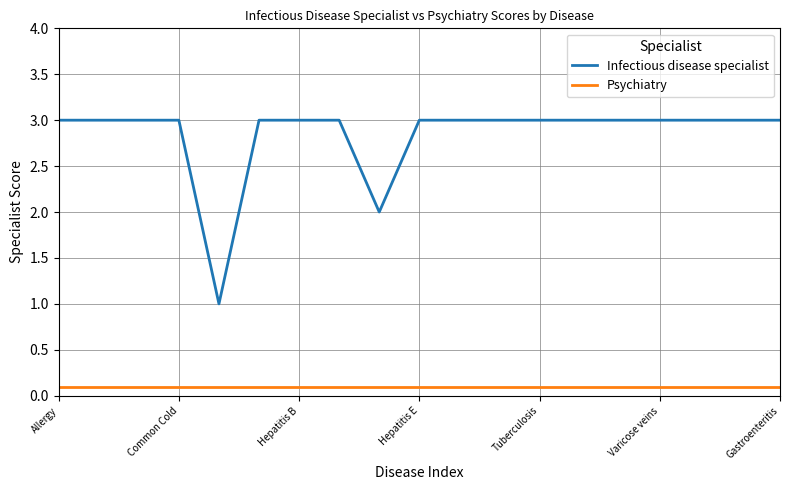

List the series in order of their overall mean, lowest first.

Psychiatry, Infectious disease specialist